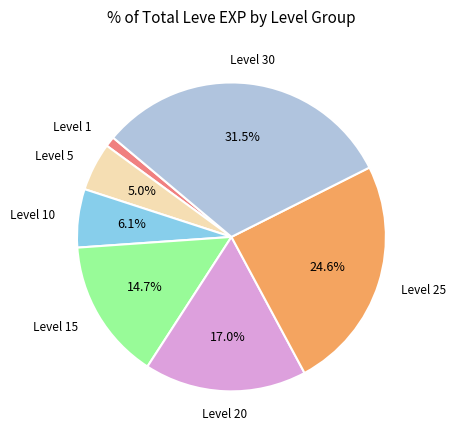

Does any single category account for the majority?

No